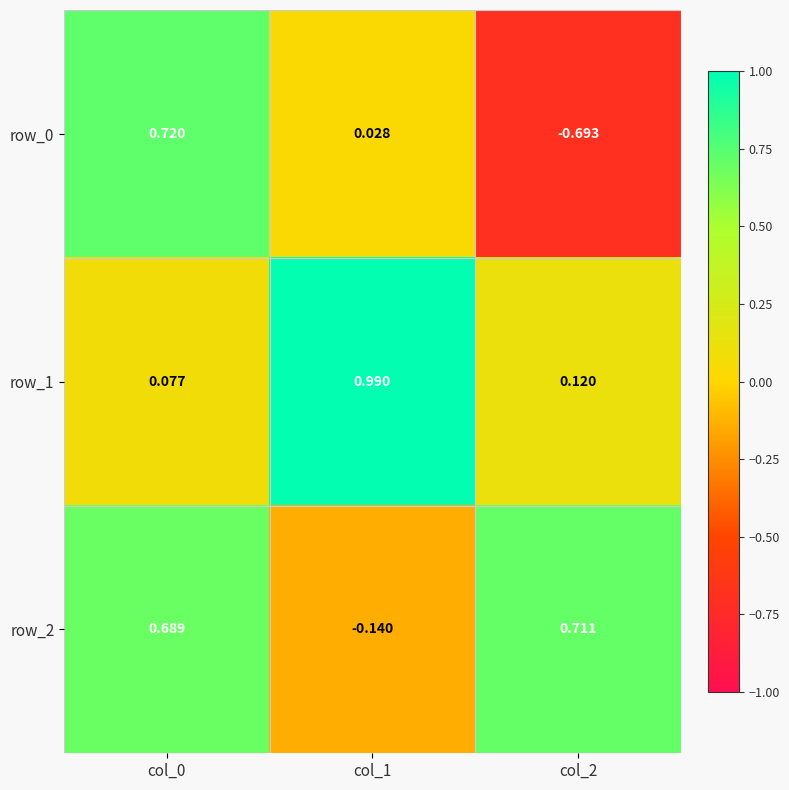

What is the average value of the row_2 series?

0.4